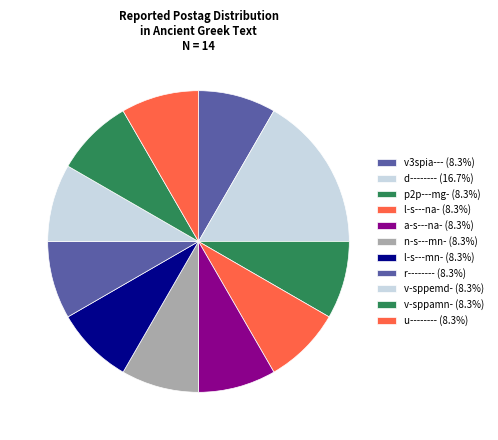

How many slices are in this pie chart?

11